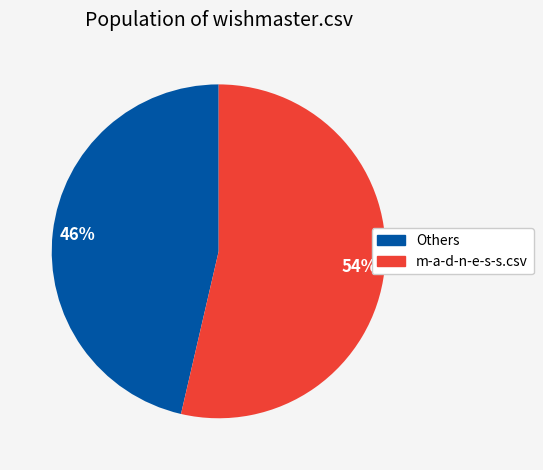

Is there any slice that represents more than half of the pie?

Yes